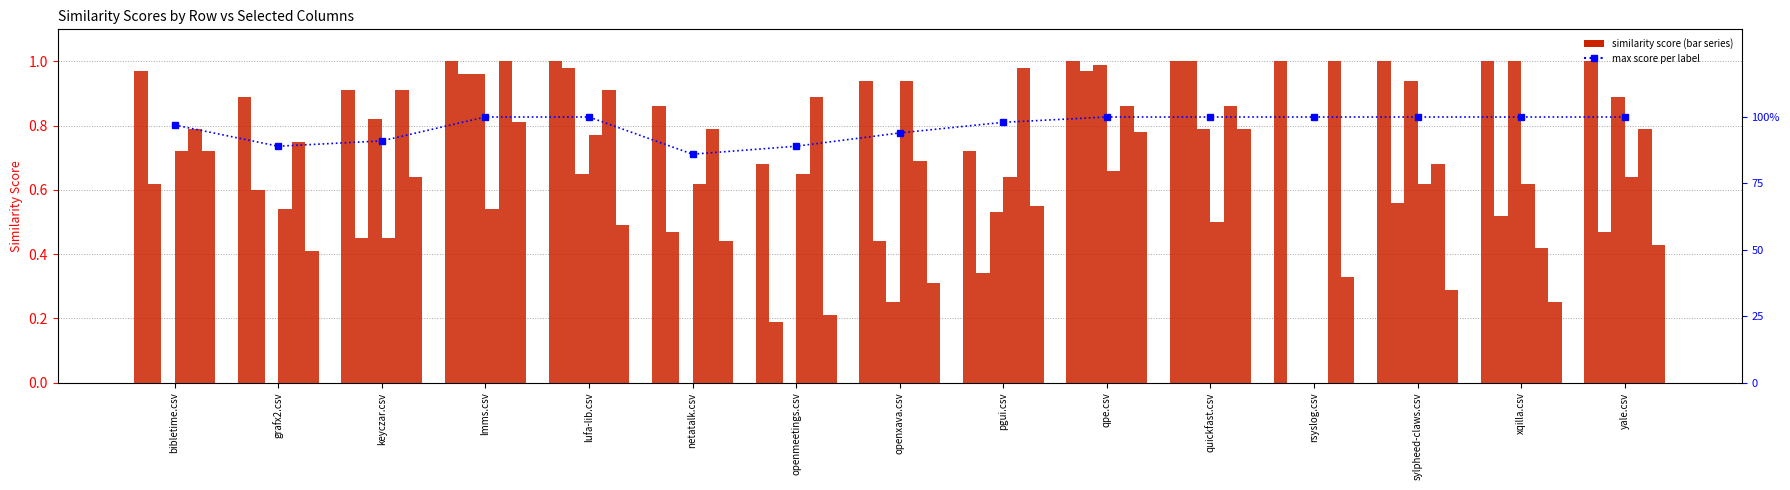

What is the difference between the yale.csv values at quickfast.csv and netatalk.csv?

0.5